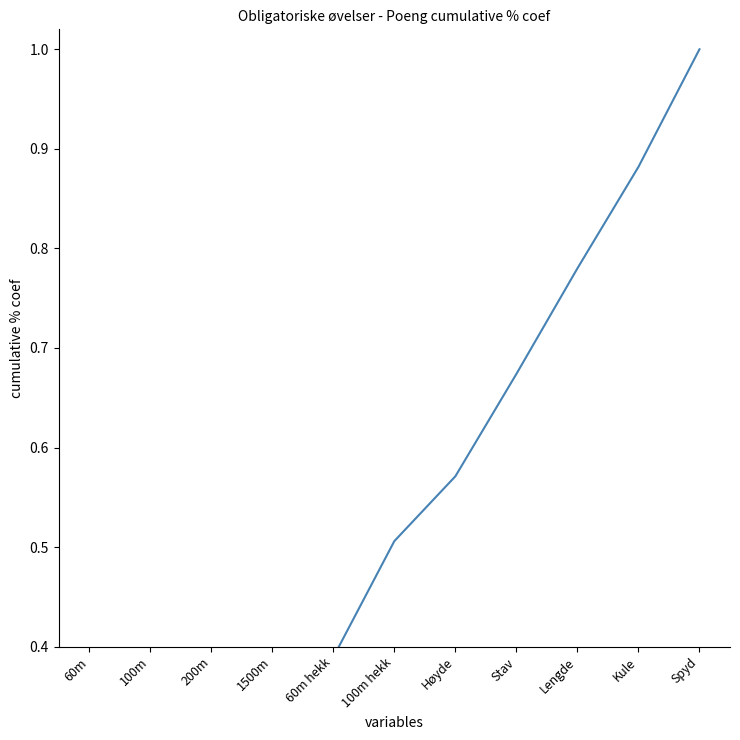

Between Kule and Spyd, which is larger?

Spyd